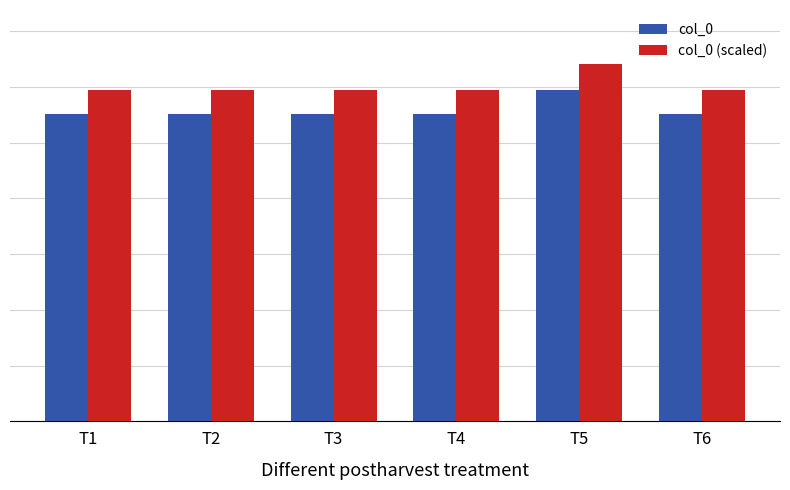

Are the bars horizontal?

No